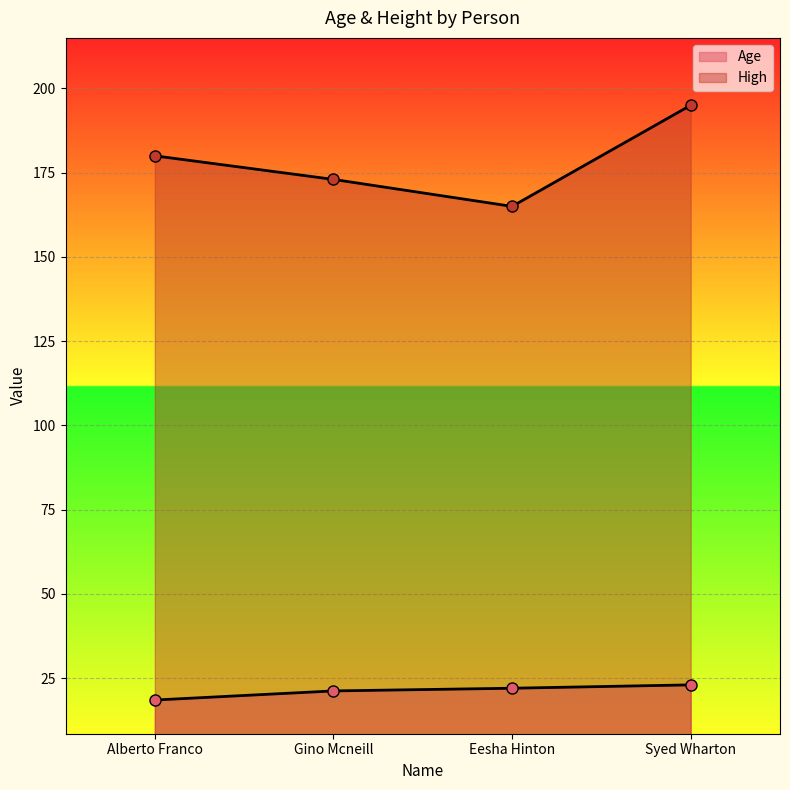

True or false: Age has more than 1 interior local peaks.

False